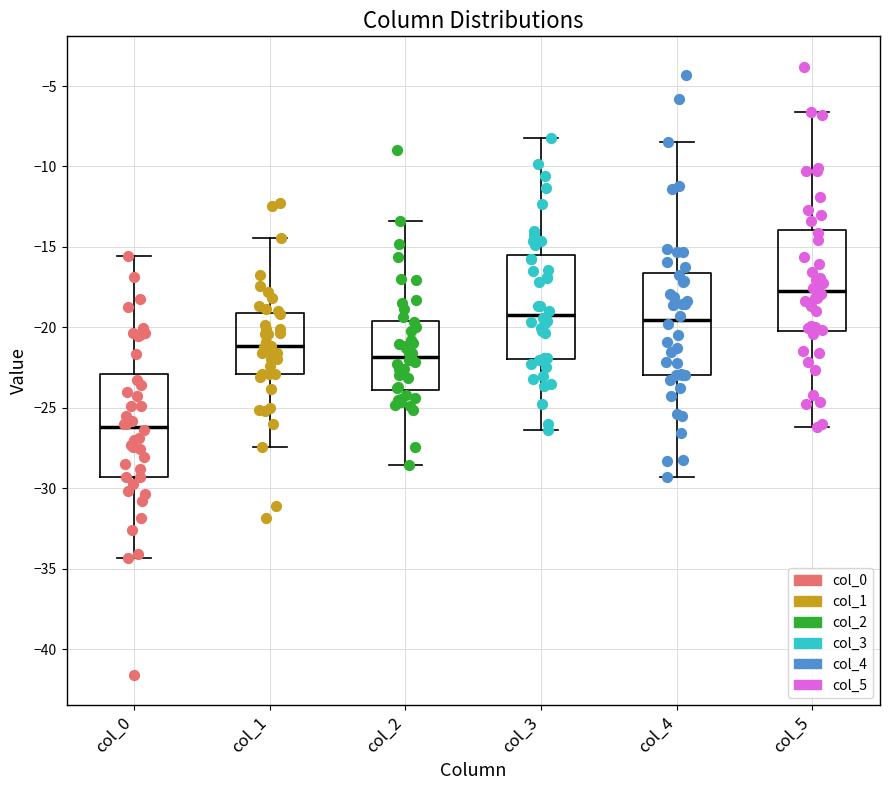

Where does the median line of the box for col_1 sit on the y-axis? The values are not printed on the chart, so give them approximately, as read against the axis.

-21.0